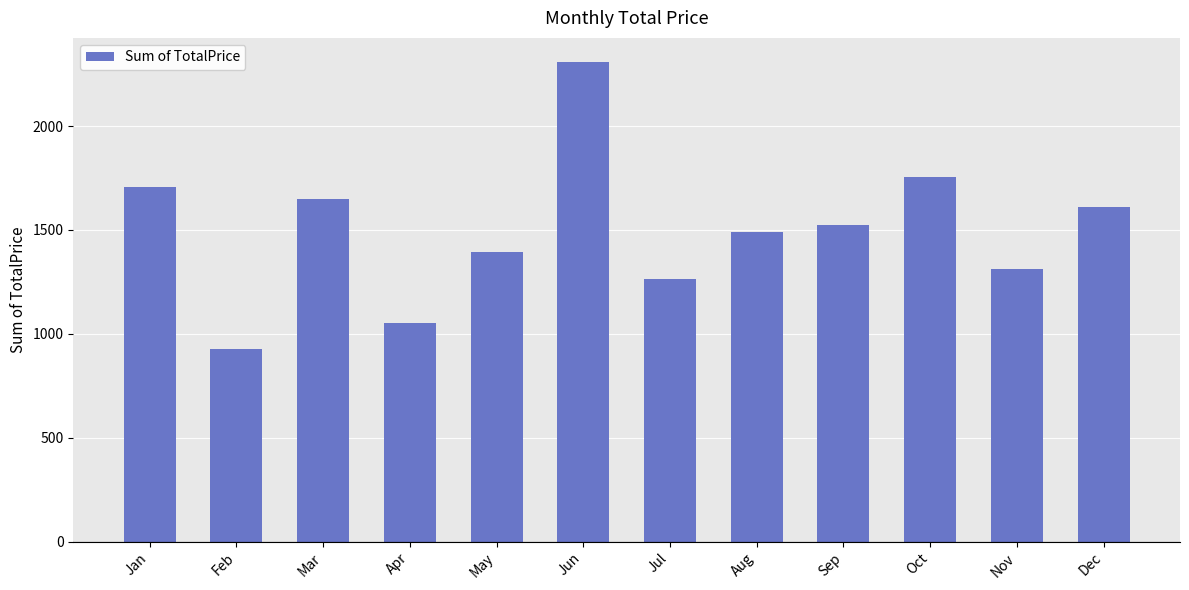

Where does the data first go above 1524?

Jan